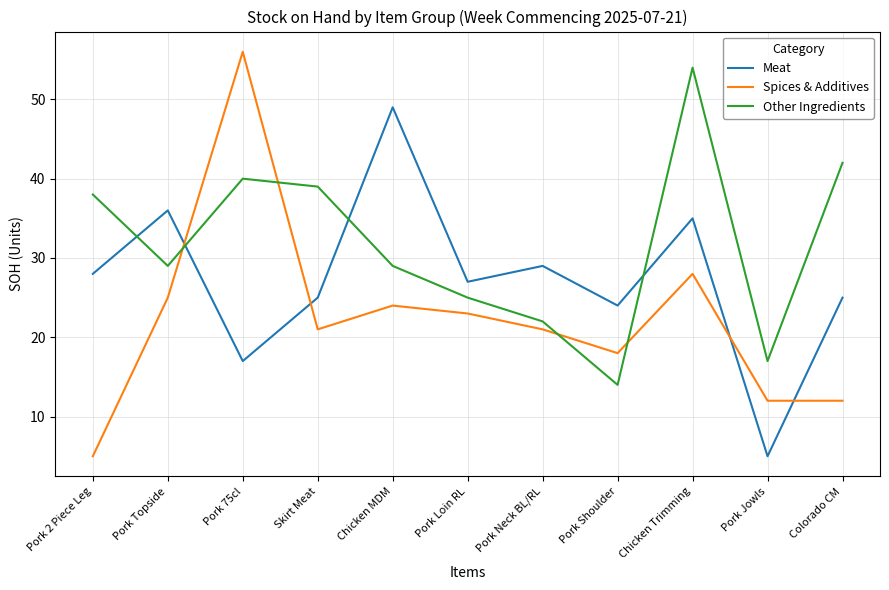

In Spices & Additives, how many points are higher than both neighbors (excluding endpoints)?

3